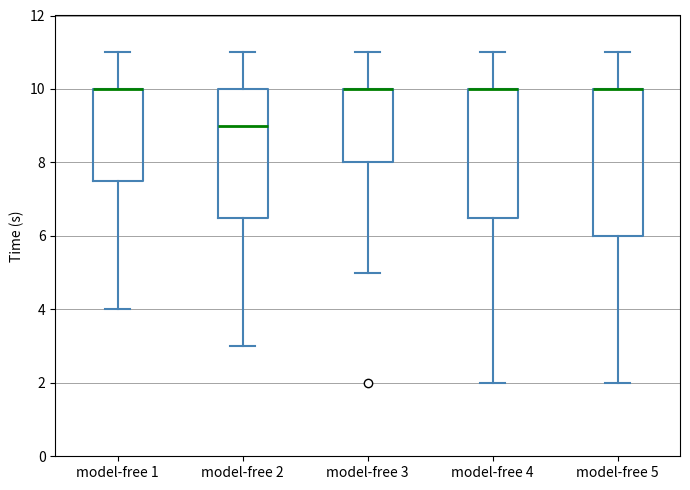

Reading left to right, read every box against the y-axis: the position of its median line, the range the box covers, and the ends of its whiskers. The values are not printed on the chart, so give them approximately, as read against the axis.

model-free 1: median 10.0 (drawn on the box's upper edge), box 7.6 to 10.0, whiskers 4.0 to 11.0
model-free 2: median 9.0, box 6.6 to 10.0, whiskers 3.0 to 11.0
model-free 3: median 10.0 (drawn on the box's upper edge), box 8.0 to 10.0, whiskers 5.0 to 11.0
model-free 4: median 10.0 (drawn on the box's upper edge), box 6.6 to 10.0, whiskers 2.0 to 11.0
model-free 5: median 10.0 (drawn on the box's upper edge), box 6.0 to 10.0, whiskers 2.0 to 11.0